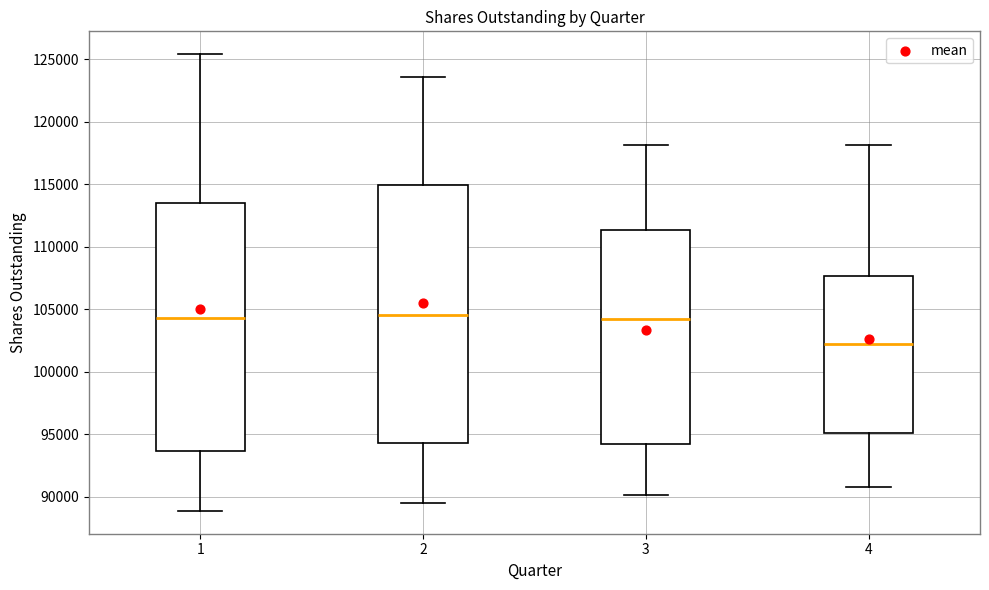

Which box's median line is the lowest?

4